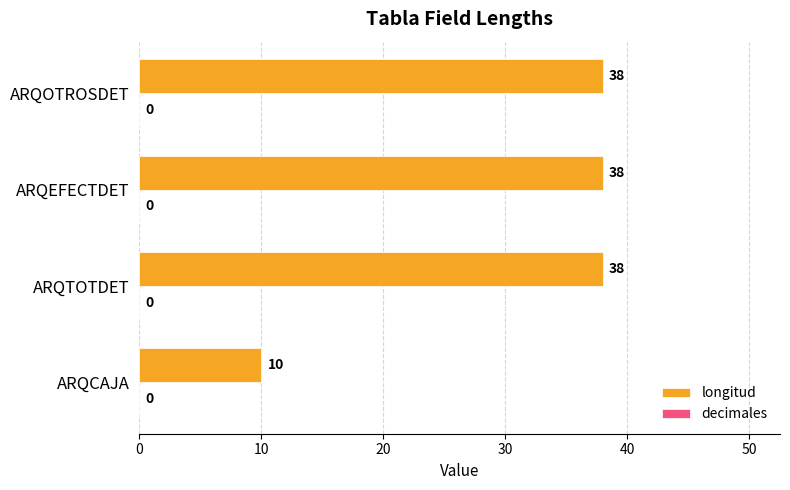

Is it true that the value at ARQEFECTDET is 38?

True